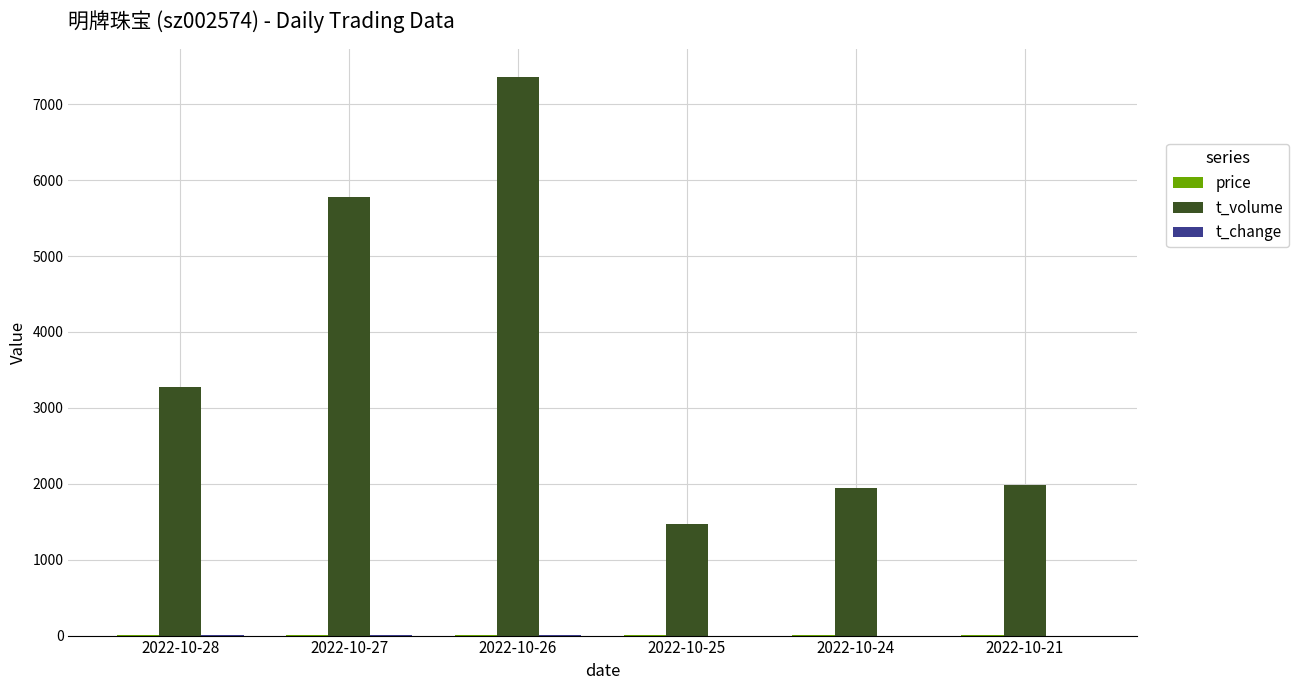

Which series changed the most between 2022-10-26 and 2022-10-25?

t_volume